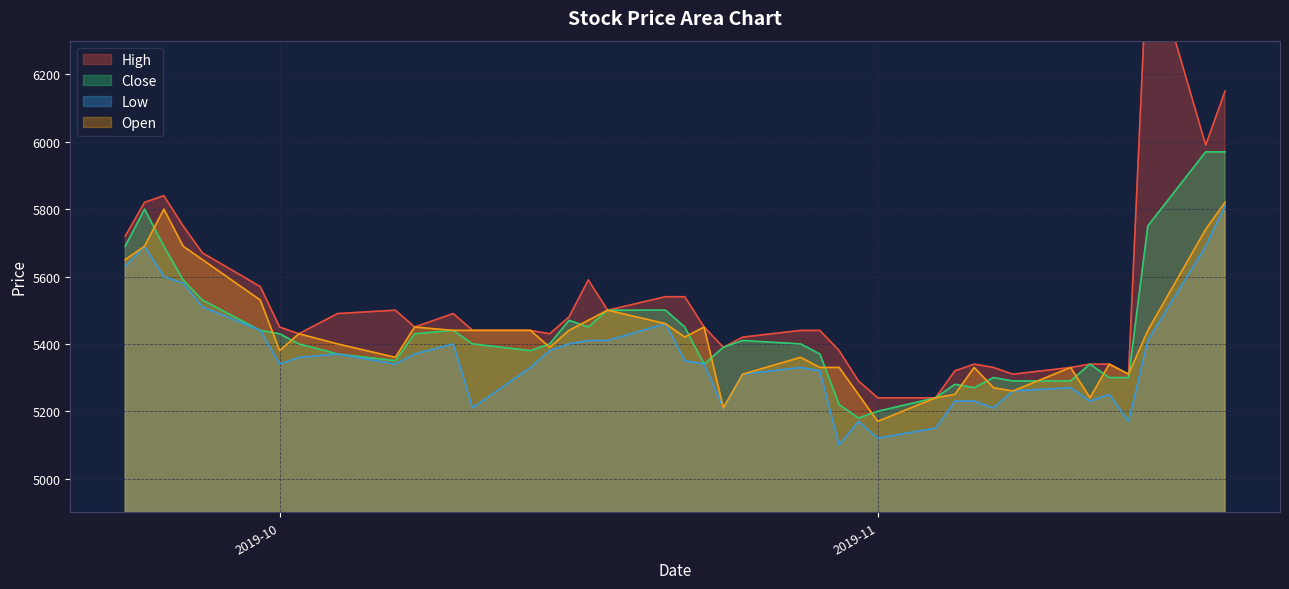

Reading left to right, list all the values displayed in this chart.

High: 5720	5820	5840	5750	5670	5570	5450	5430	5490	5500	5450	5490	5440	5440	5430	5480	5590	5500	5540	5540	5450	5390	5420	5440	5440	5380	5290	5240	5240	5320	5340	5330	5310	5330	5340	5340	5310	6580	5990	6150
Close: 5690	5800	5690	5590	5530	5440	5430	5400	5370	5350	5430	5440	5400	5380	5400	5470	5450	5500	5500	5450	5340	5390	5410	5400	5370	5220	5180	5200	5240	5280	5270	5300	5290	5290	5340	5300	5300	5750	5970	5970
Low: 5630	5690	5600	5580	5510	5440	5340	5360	5370	5340	5370	5400	5210	5330	5380	5400	5410	5410	5460	5350	5340	5210	5310	5330	5320	5100	5170	5120	5150	5230	5230	5210	5260	5270	5230	5250	5170	5410	5690	5810
Open: 5650	5690	5800	5690	5650	5530	5380	5430	5400	5360	5450	5440	5440	5440	5390	5440	5470	5500	5460	5420	5450	5210	5310	5360	5330	5330	5250	5170	5240	5250	5330	5270	5260	5330	5240	5340	5310	5440	5740	5820